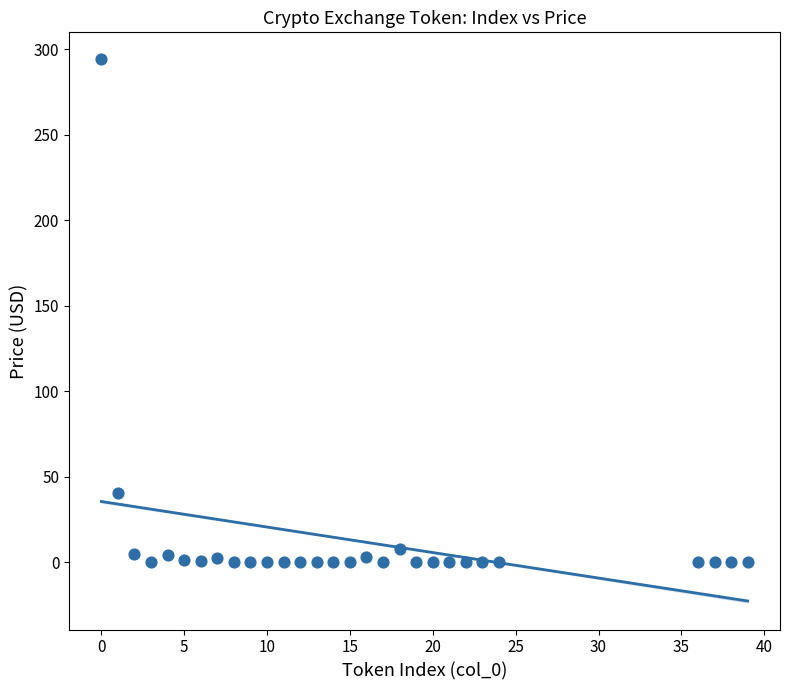

What Y value in the scatter plot is closest to 146?

40.5